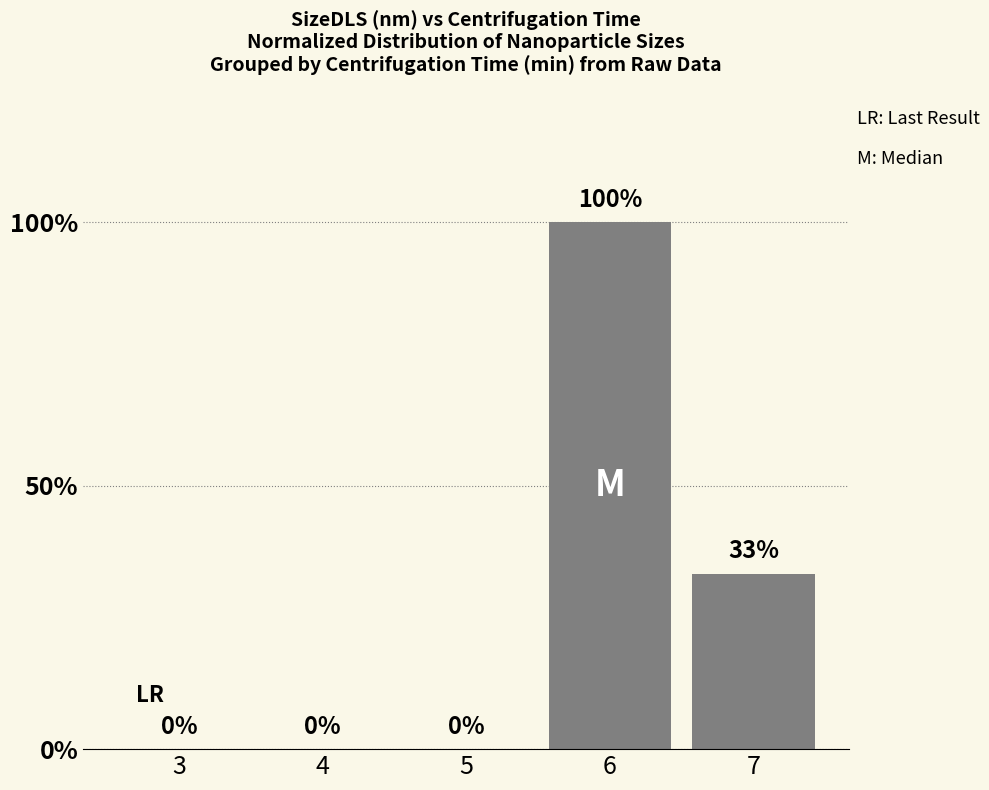

True or false: the data shows -0.7 at 3.

False